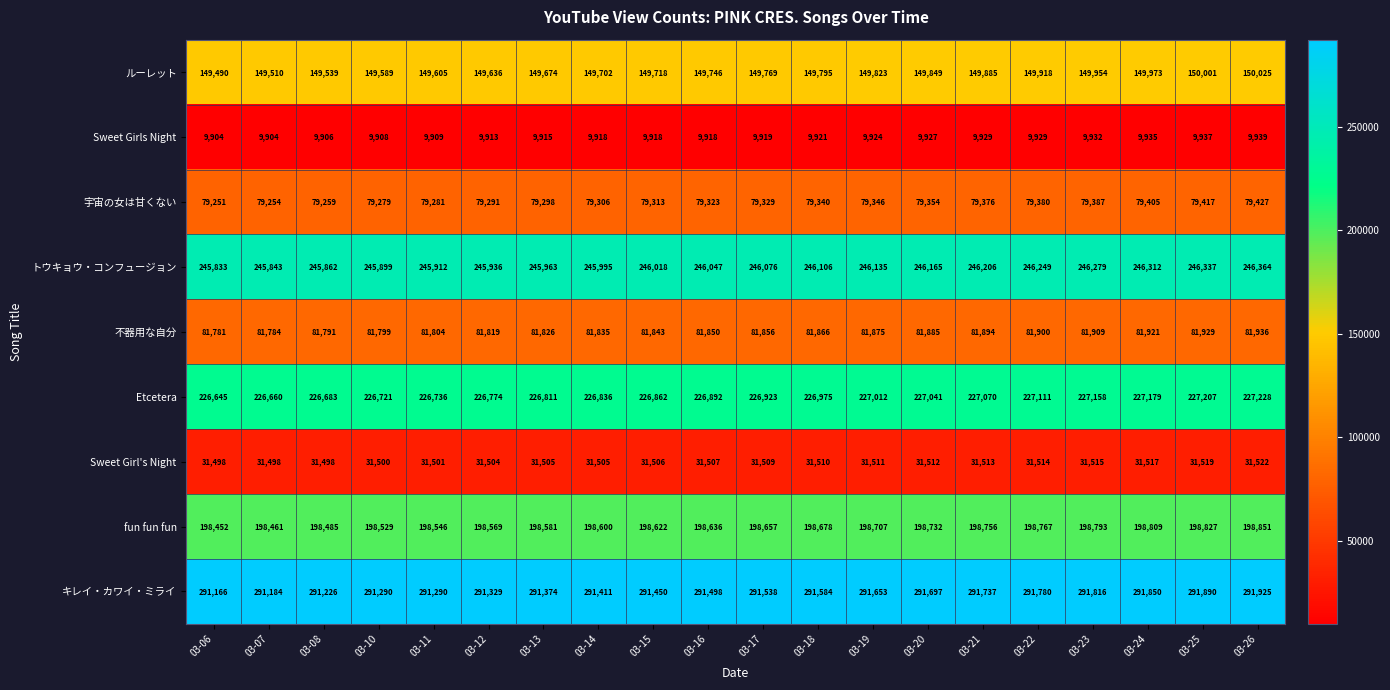

Between 03-17 and 03-23, which series saw the biggest shift?

キレイ・カワイ・ミライ